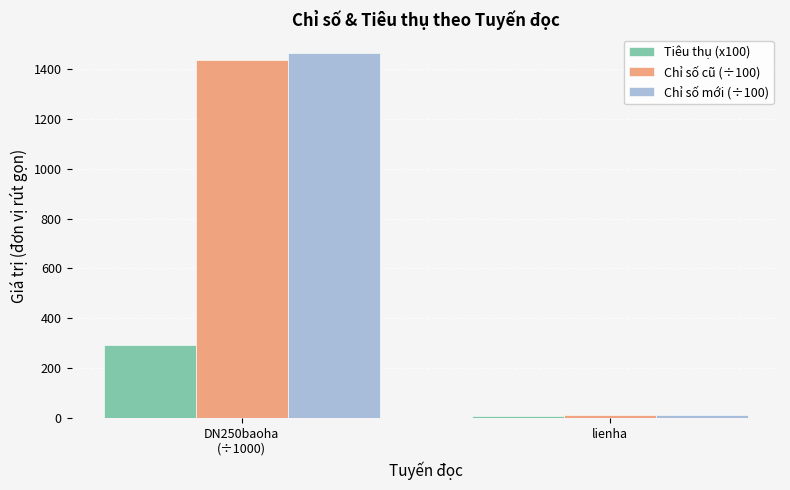

Which series has the largest total across all categories?

Chỉ số mới (÷100)